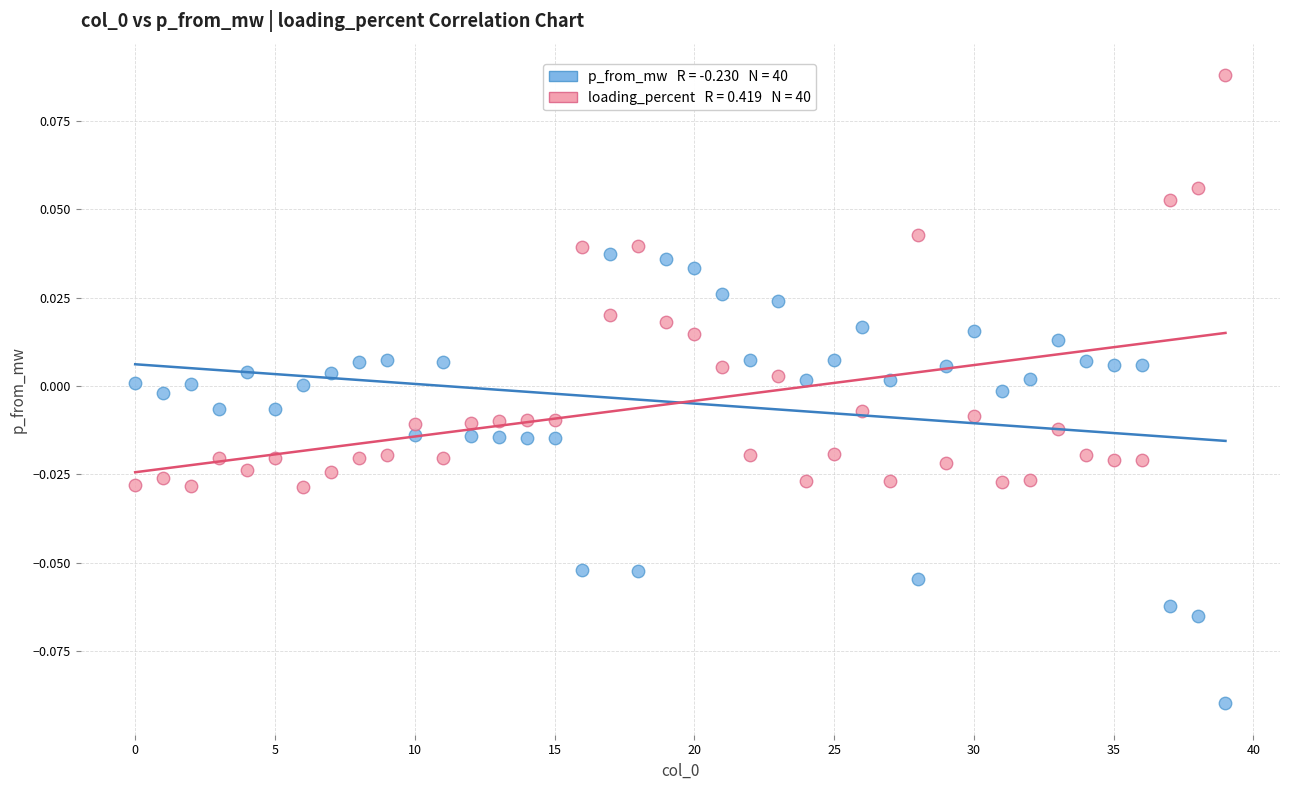

How many points are shown in the scatter plot?

80